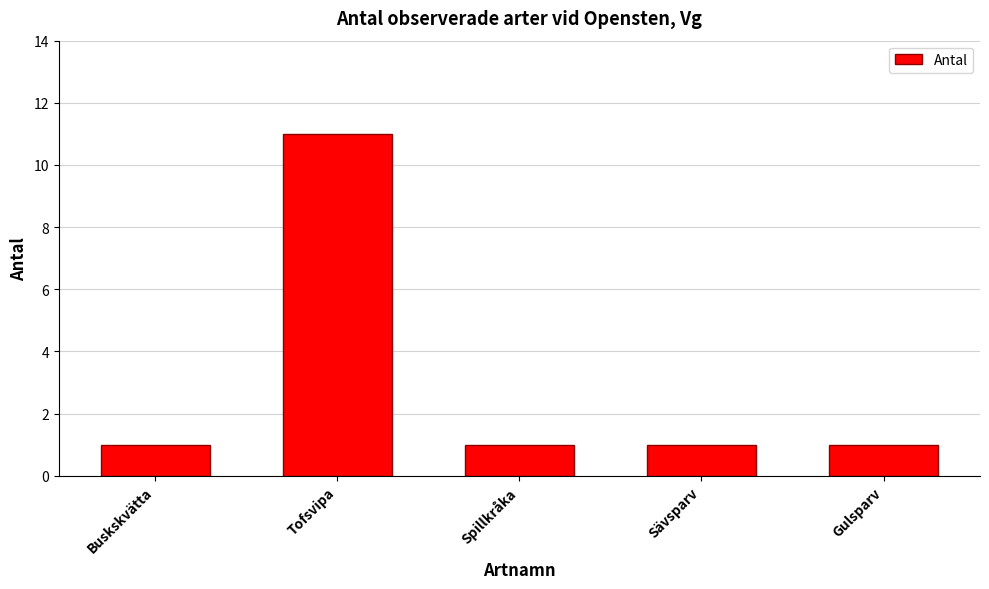

Which label corresponds to the largest value in the chart?

Tofsvipa